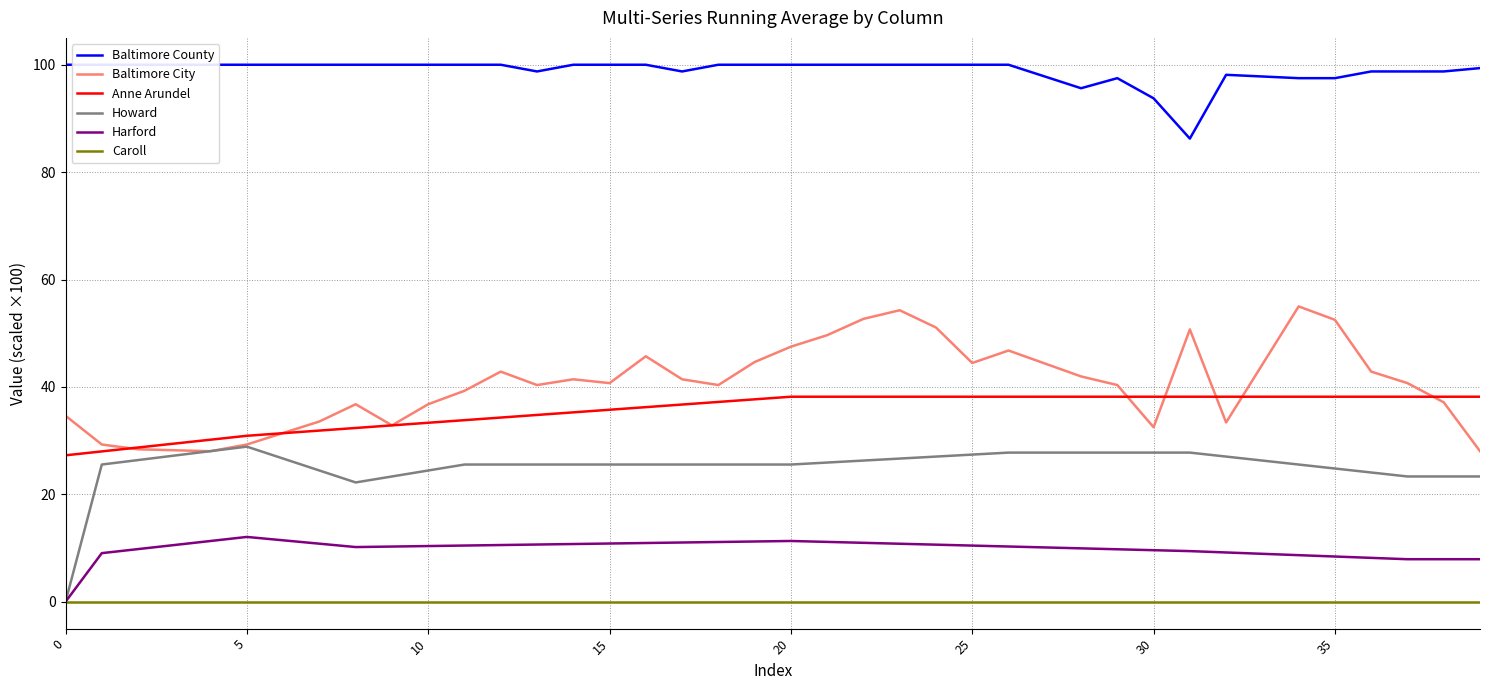

True or false: Howard and Harford intersect in this chart.

False